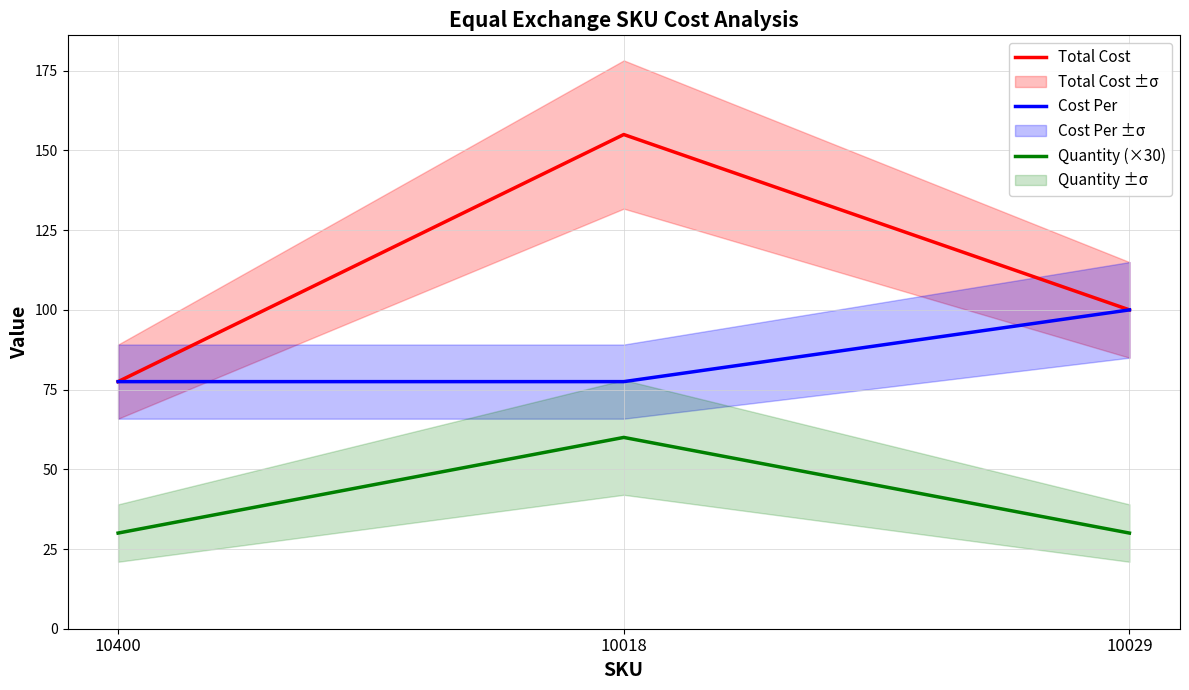

How many lines are shown in the chart?

3